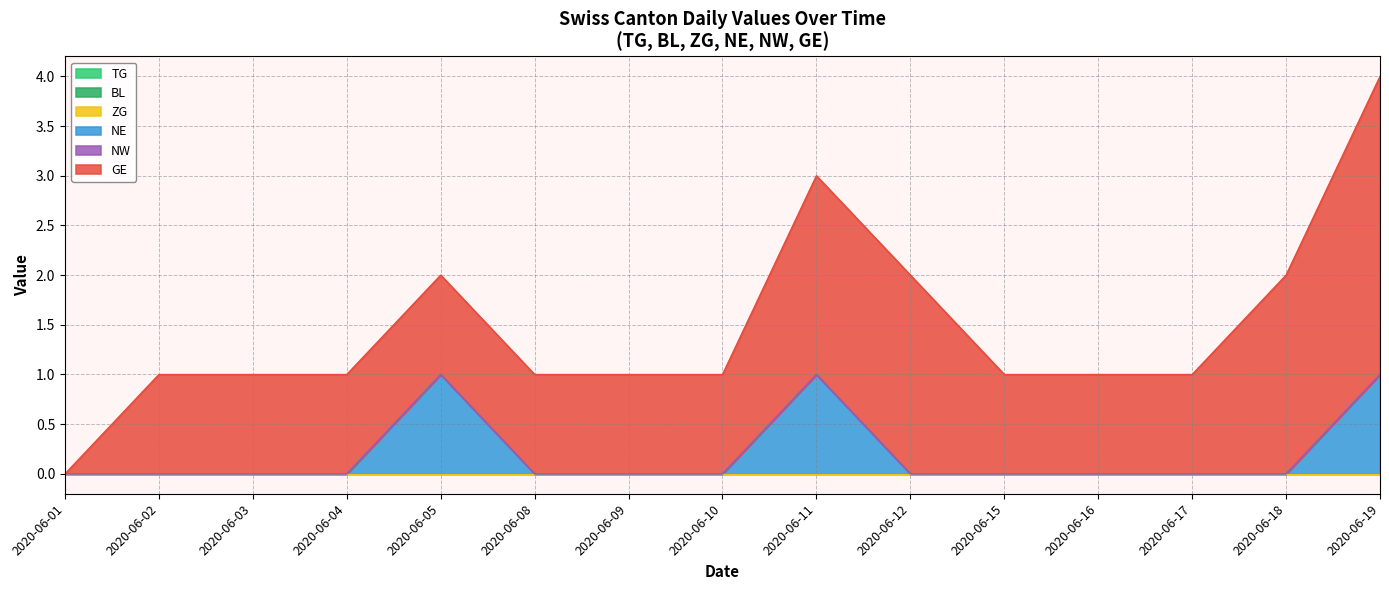

Reading right to left, extract all data points from this chart.

TG: 2020-06-19=0	2020-06-18=0	2020-06-17=0	2020-06-16=0	2020-06-15=0	2020-06-12=0	2020-06-11=0	2020-06-10=0	2020-06-09=0	2020-06-08=0	2020-06-05=0	2020-06-04=0	2020-06-03=0	2020-06-02=0	2020-06-01=0
BL: 2020-06-19=0	2020-06-18=0	2020-06-17=0	2020-06-16=0	2020-06-15=0	2020-06-12=0	2020-06-11=0	2020-06-10=0	2020-06-09=0	2020-06-08=0	2020-06-05=0	2020-06-04=0	2020-06-03=0	2020-06-02=0	2020-06-01=0
ZG: 2020-06-19=0	2020-06-18=0	2020-06-17=0	2020-06-16=0	2020-06-15=0	2020-06-12=0	2020-06-11=0	2020-06-10=0	2020-06-09=0	2020-06-08=0	2020-06-05=0	2020-06-04=0	2020-06-03=0	2020-06-02=0	2020-06-01=0
NE: 2020-06-19=1	2020-06-18=0	2020-06-17=0	2020-06-16=0	2020-06-15=0	2020-06-12=0	2020-06-11=1	2020-06-10=0	2020-06-09=0	2020-06-08=0	2020-06-05=1	2020-06-04=0	2020-06-03=0	2020-06-02=0	2020-06-01=0
NW: 2020-06-19=0	2020-06-18=0	2020-06-17=0	2020-06-16=0	2020-06-15=0	2020-06-12=0	2020-06-11=0	2020-06-10=0	2020-06-09=0	2020-06-08=0	2020-06-05=0	2020-06-04=0	2020-06-03=0	2020-06-02=0	2020-06-01=0
GE: 2020-06-19=3	2020-06-18=2	2020-06-17=1	2020-06-16=1	2020-06-15=1	2020-06-12=2	2020-06-11=2	2020-06-10=1	2020-06-09=1	2020-06-08=1	2020-06-05=1	2020-06-04=1	2020-06-03=1	2020-06-02=1	2020-06-01=0